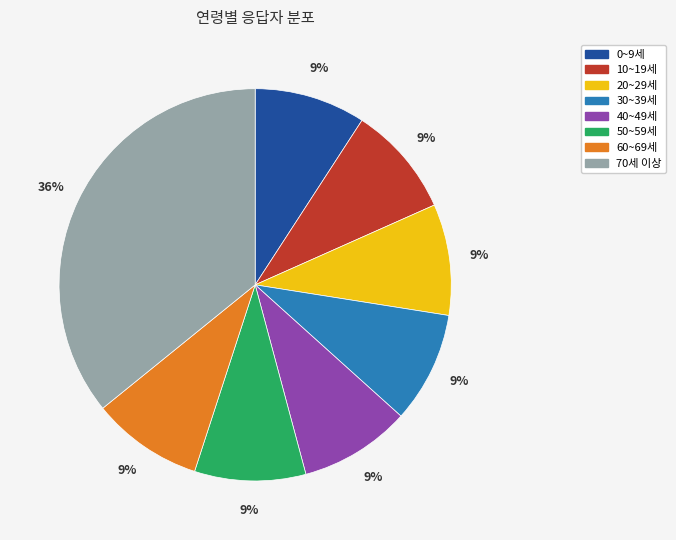

Approximately how many times larger is the value at 30~39세 compared to 60~69세?

1.0